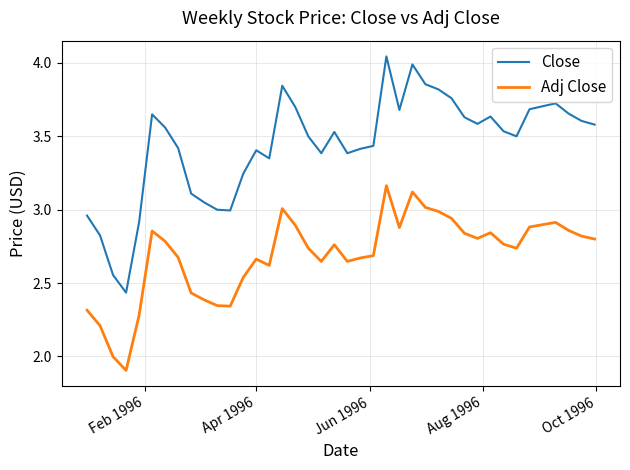

Rank the series by their maximum value, from lowest to highest.

Adj Close, Close